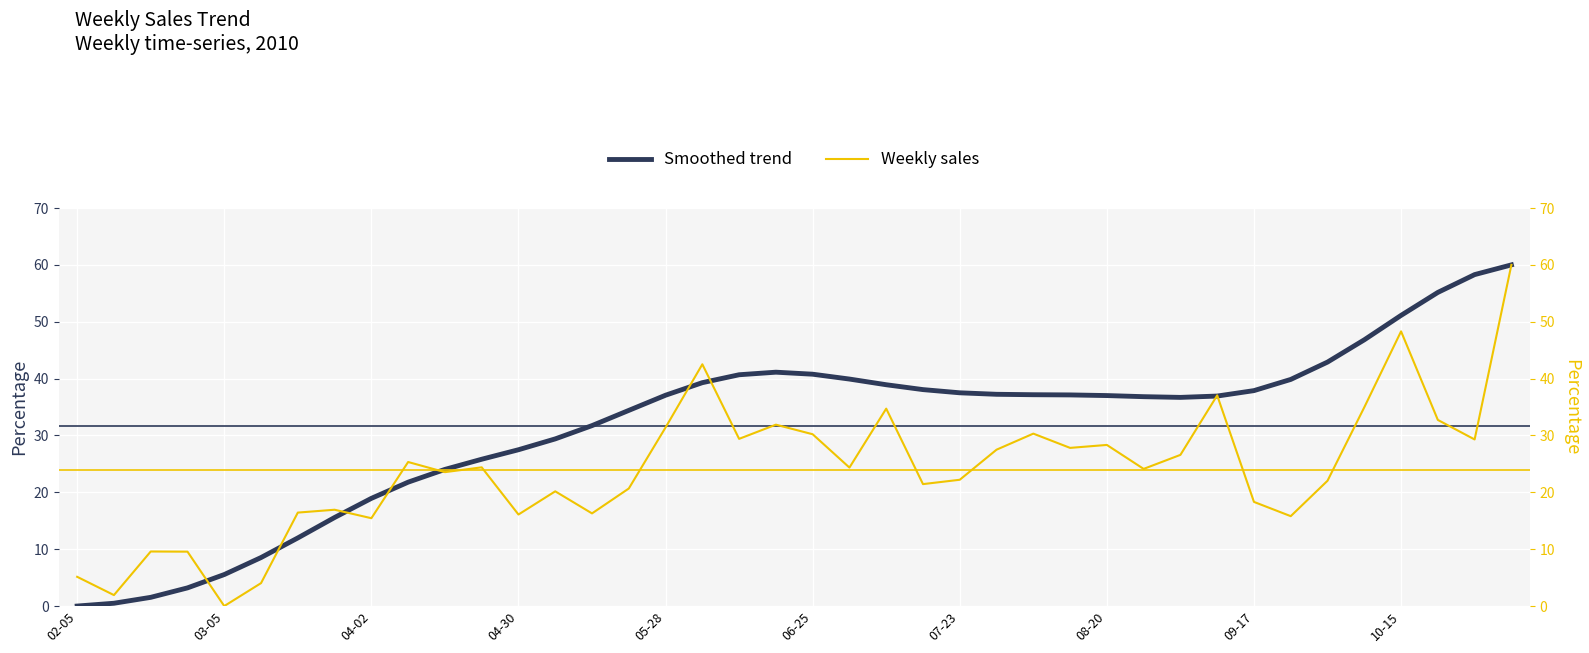

Reading left to right, what are all the values shown in this chart?

Smoothed trend: 0.0	0.5	1.5	3.2	5.5	8.5	12.0	15.6	18.9	21.8	24.0	25.8	27.5	29.4	31.7	34.4	37.1	39.3	40.7	41.1	40.8	39.9	38.9	38.1	37.5	37.2	37.2	37.1	37.0	36.8	36.7	36.9	37.9	39.9	42.9	46.8	51.1	55.2	58.3	60.0
Weekly sales: 5.1	1.9	9.6	9.6	0.0	4.0	16.4	16.9	15.4	25.3	23.6	24.4	16.1	20.2	16.3	20.7	31.4	42.5	29.4	31.9	30.2	24.4	34.7	21.4	22.2	27.5	30.3	27.8	28.3	24.1	26.6	37.0	18.3	15.8	22.0	35.0	48.3	32.7	29.3	60.0